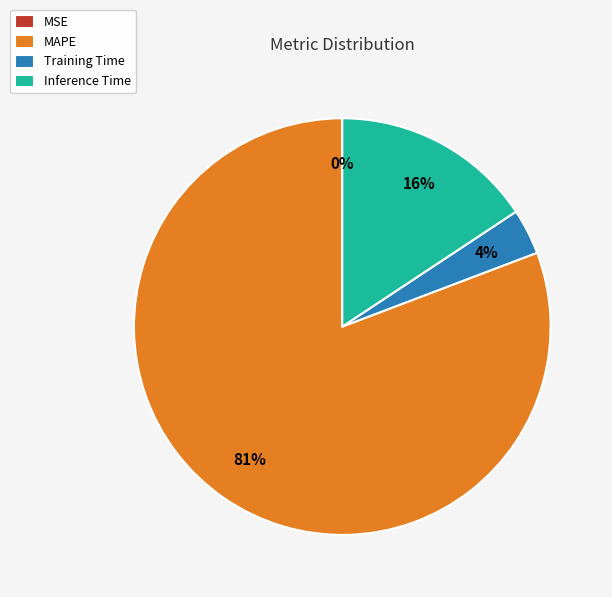

Between Inference Time and MAPE, which is larger?

MAPE